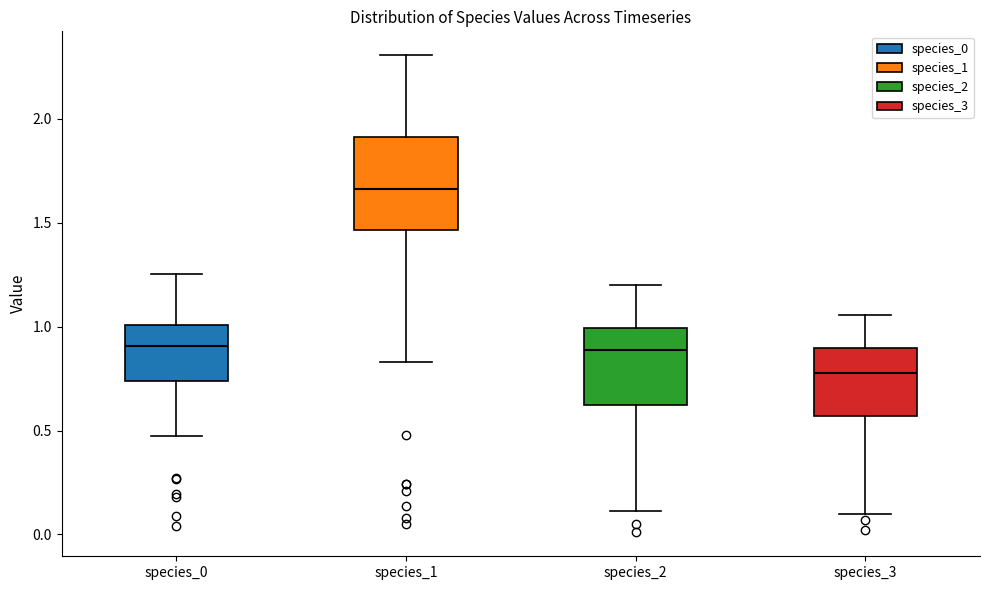

Where does the lower whisker of the box for species_1 end on the y-axis? The values are not printed on the chart, so give them approximately, as read against the axis.

0.85